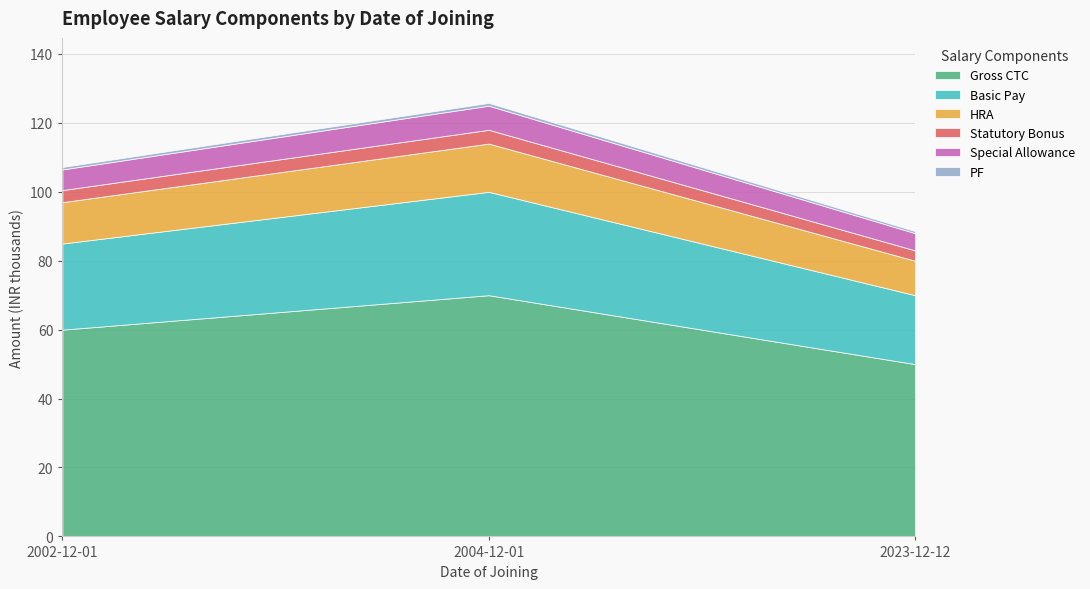

The value of Basic Pay at 2023-12-12 is 20000. True or false?

True